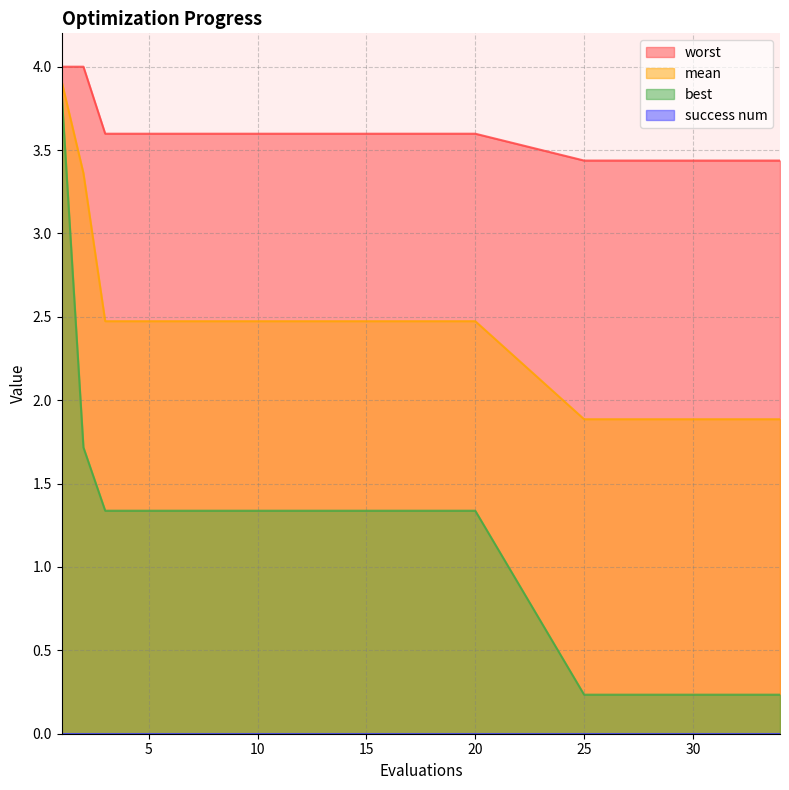

At which label does best reach its peak?

1